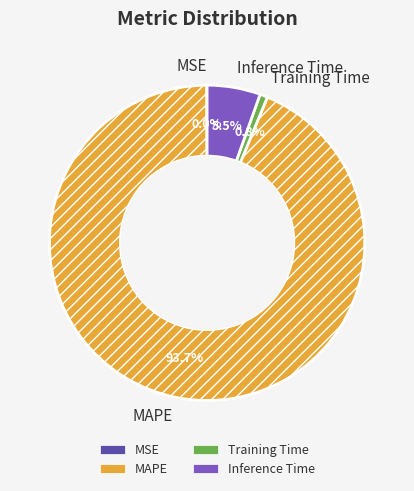

To the nearest percent, what is the average slice percentage?

25%